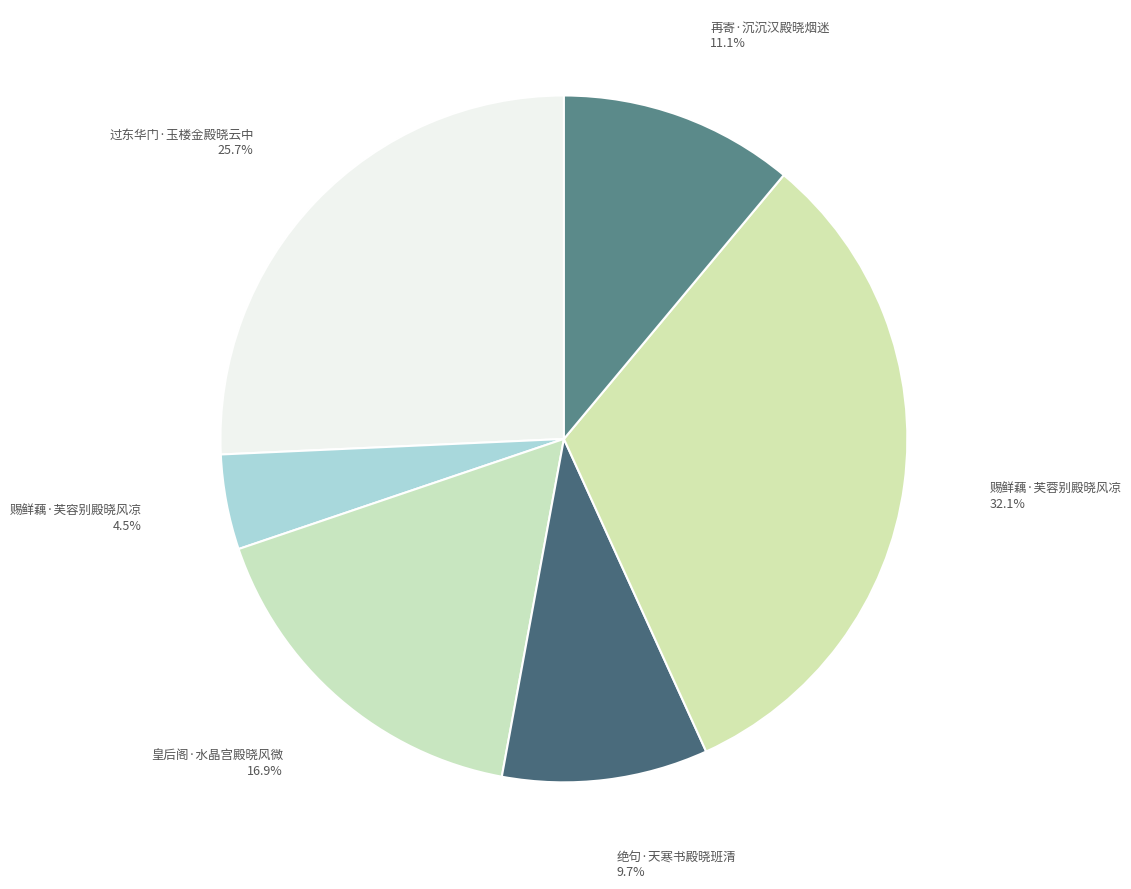

How many segments does this pie chart have?

6